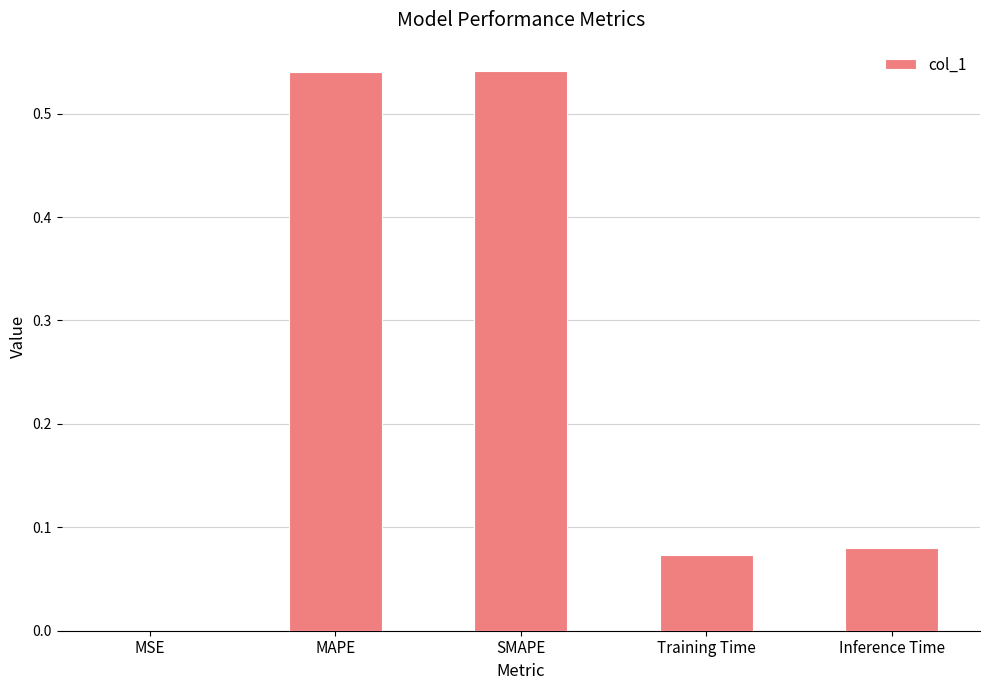

The value at MSE is 0.0. True or false?

True